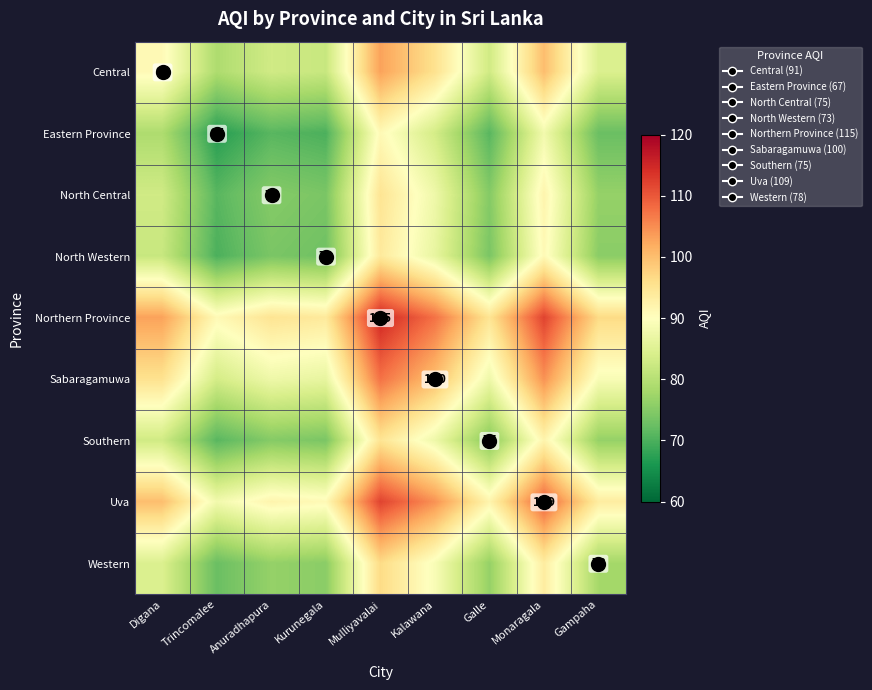

What is the lowest value of the North Central series?

71.0